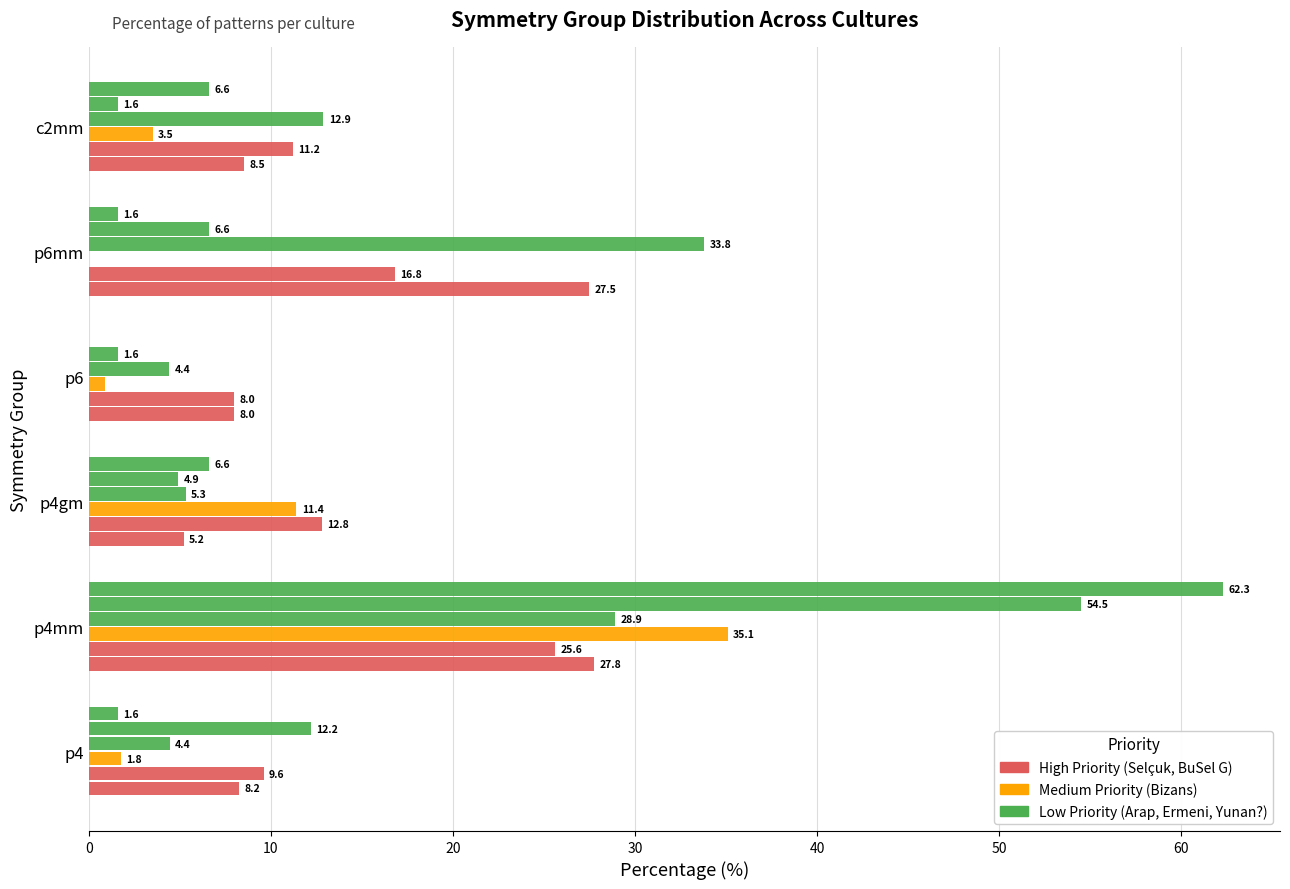

How many distinct data groups are displayed?

6